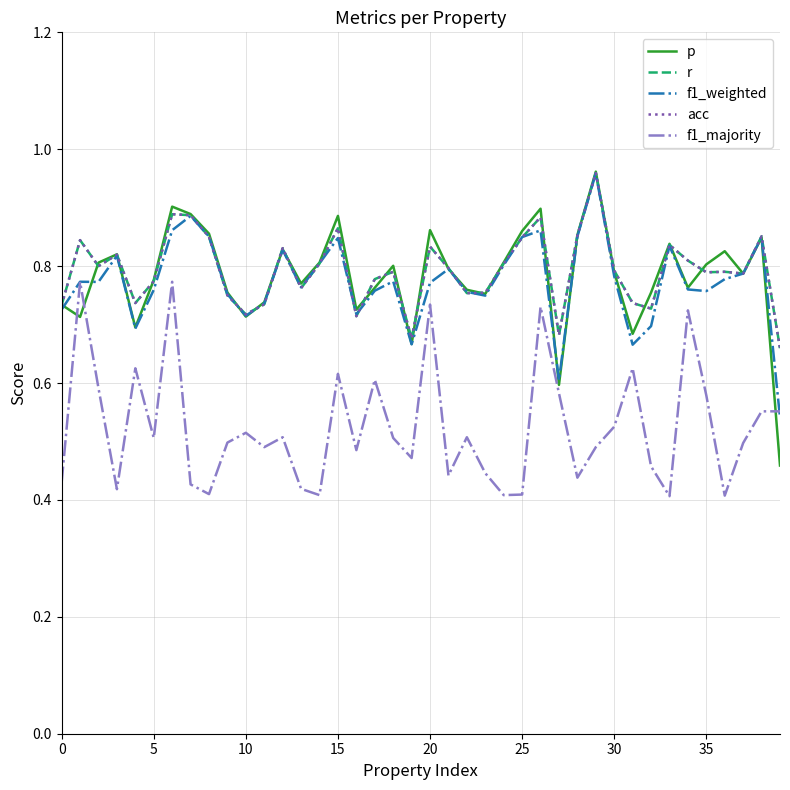

Is this an area chart (filled region under the line)?

No